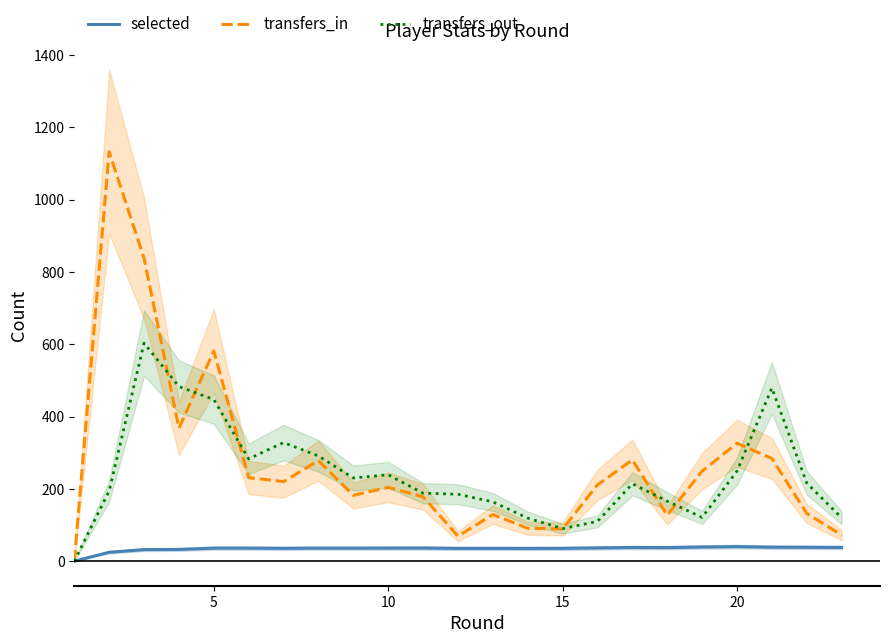

What are all the series names shown in the legend?

selected, transfers_in, transfers_out